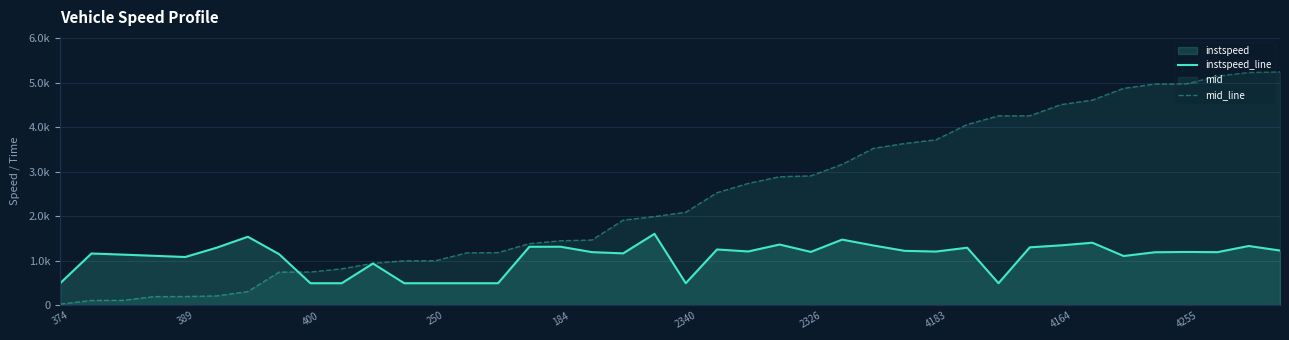

Is the value of instspeed_line at 15 greater than the value of mid_line at 25?

No